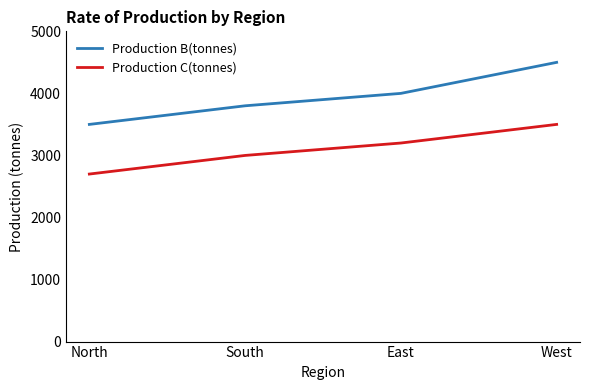

What is the sum of all Production C(tonnes) values?

12400